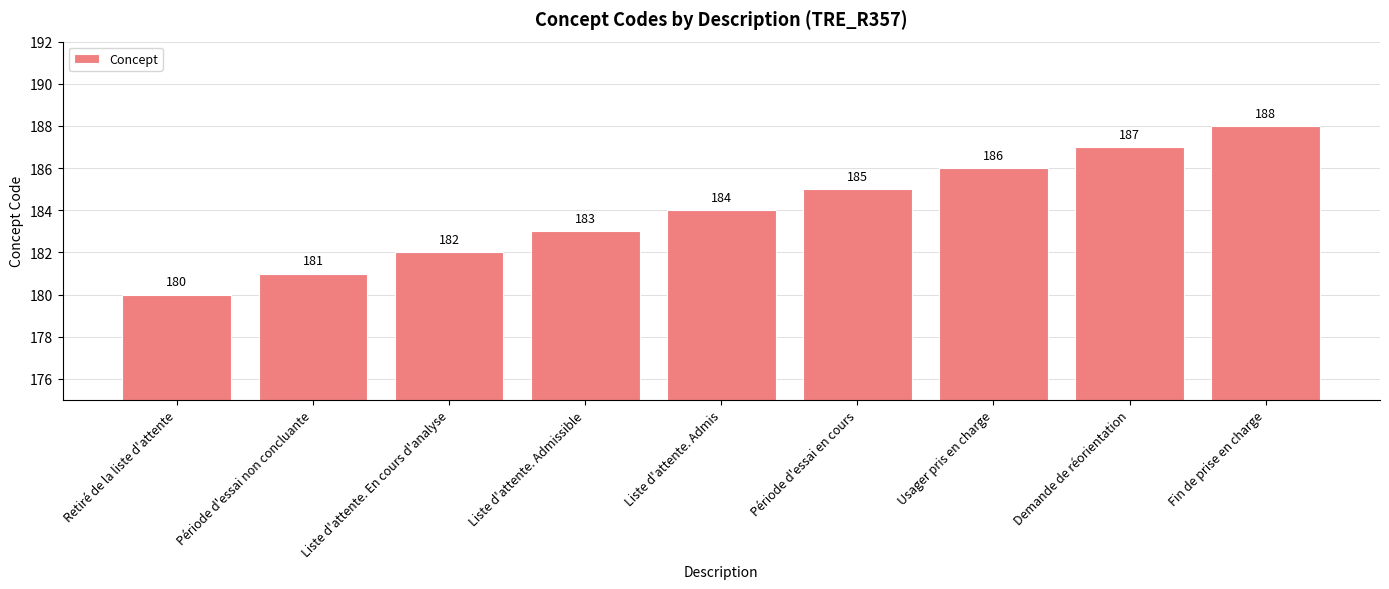

Count the values in the range 182 to 186.

5